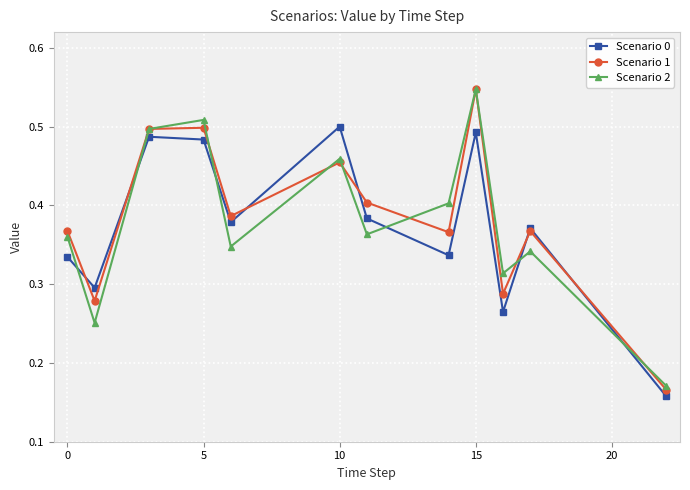

At how many categories does at least one series exceed 0?

12